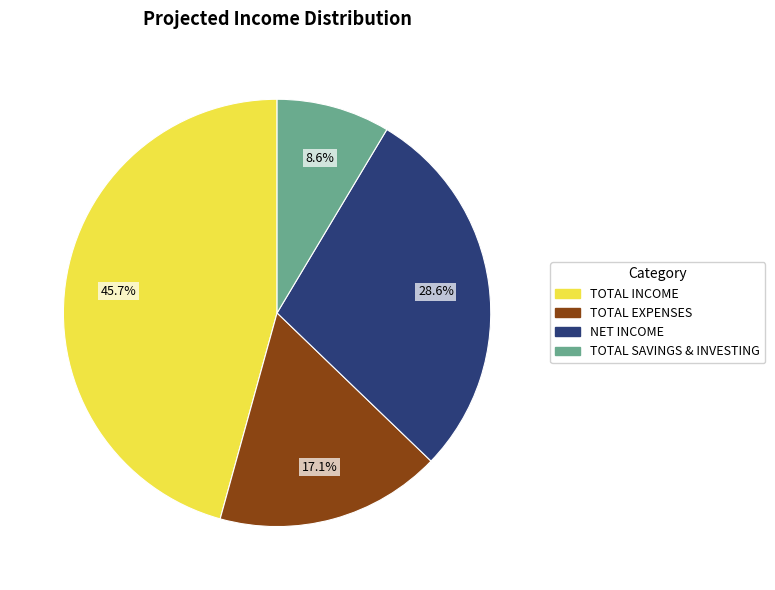

Which category has the biggest portion of the pie?

TOTAL INCOME